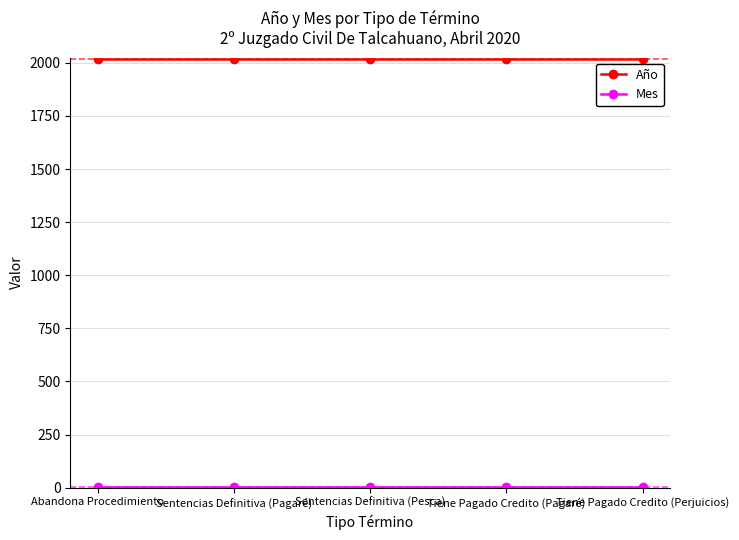

What is the average value of the Año series?

2020